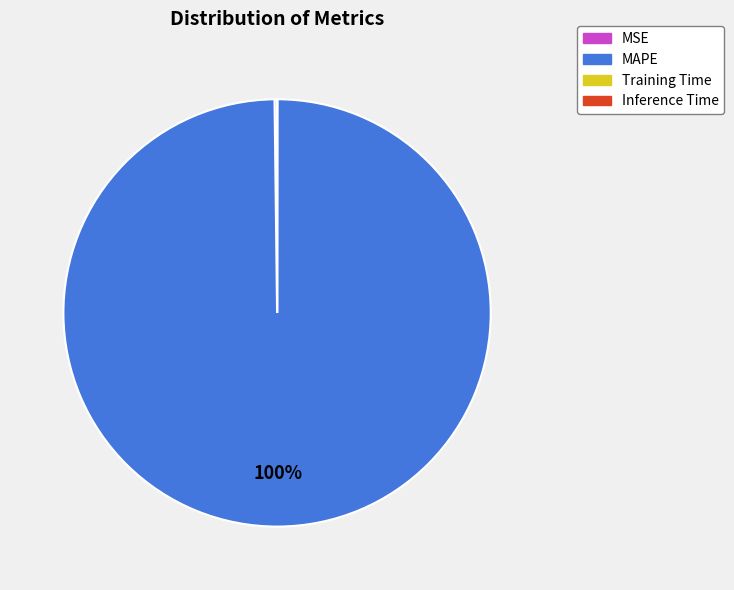

Is MAPE the majority of the pie?

Yes